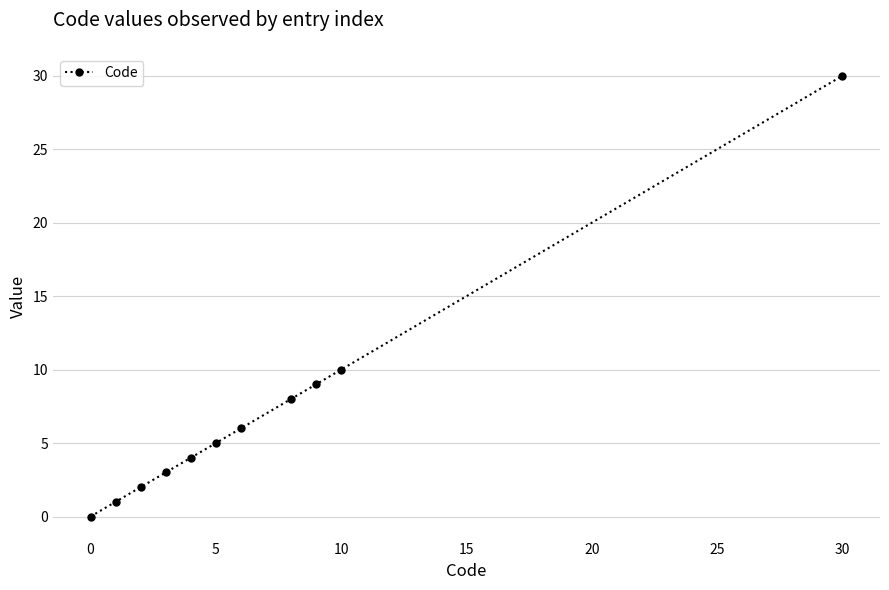

True or false: there are more than 1 points higher than both neighbors.

False